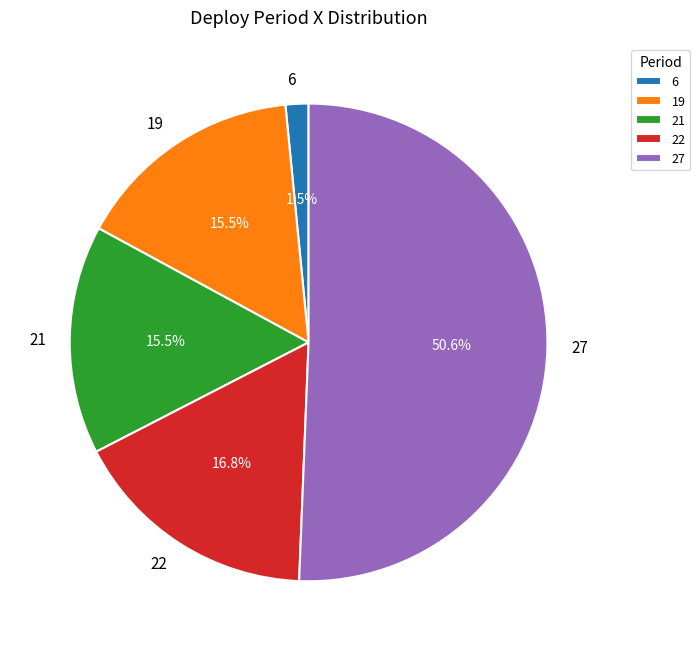

To the nearest percent, what is the combined percentage of 22 and 27?

67%